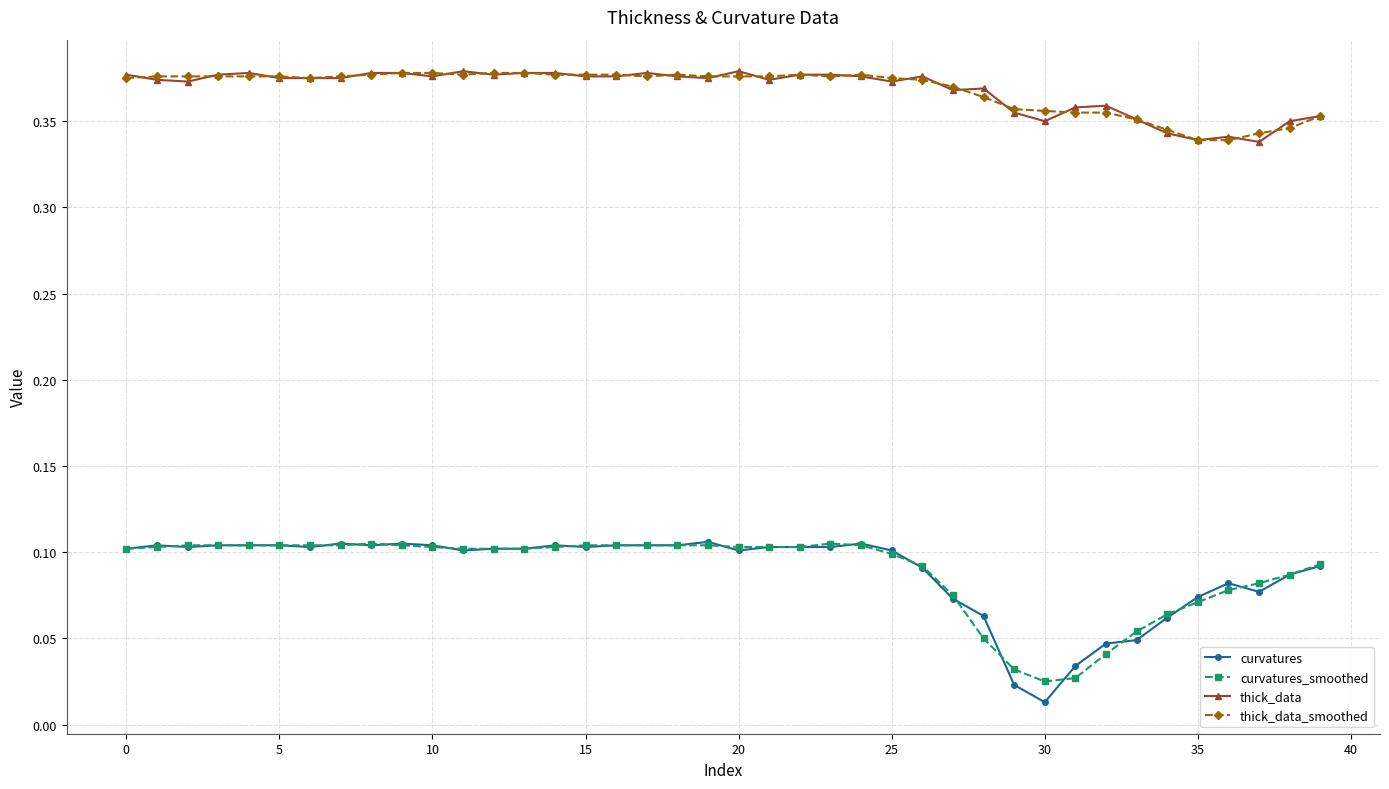

True or false: thick_data and curvatures_smoothed cross at least once.

False